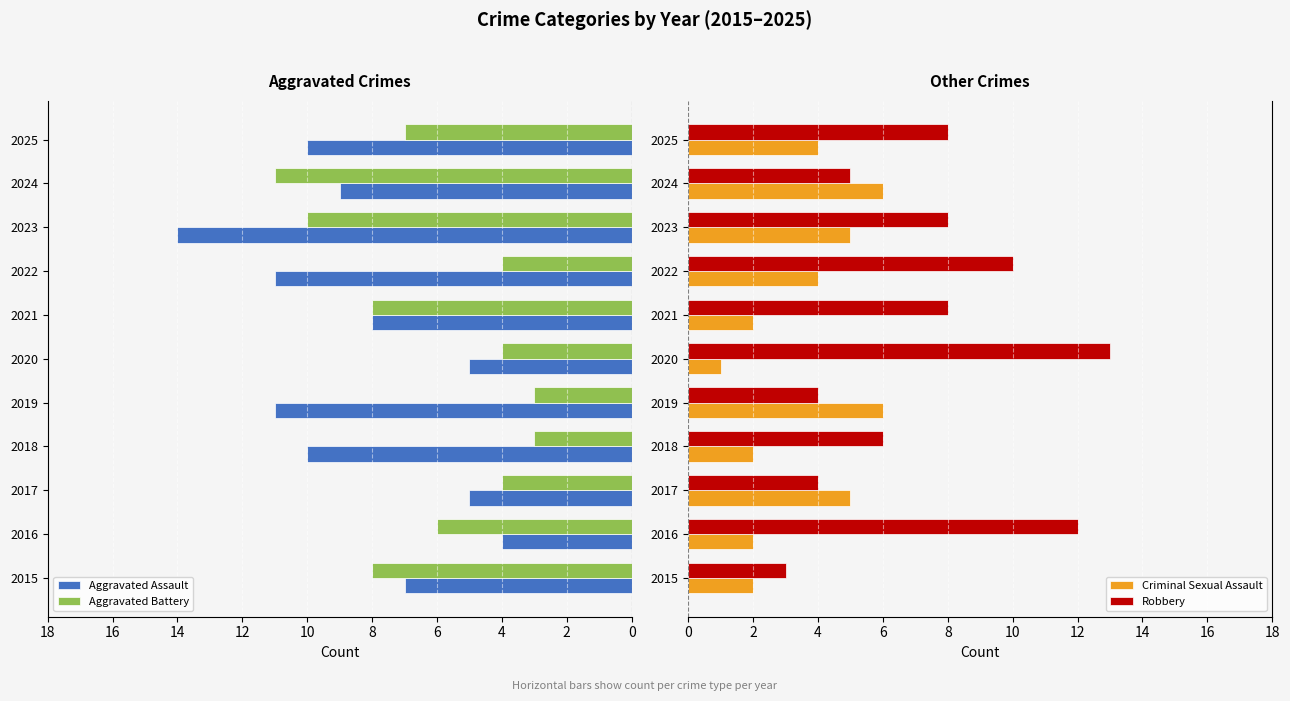

How many groups of bars are there?

11